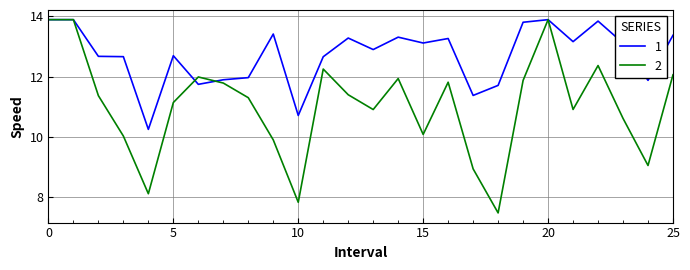

List the series in order of their overall mean, lowest first.

2, 1